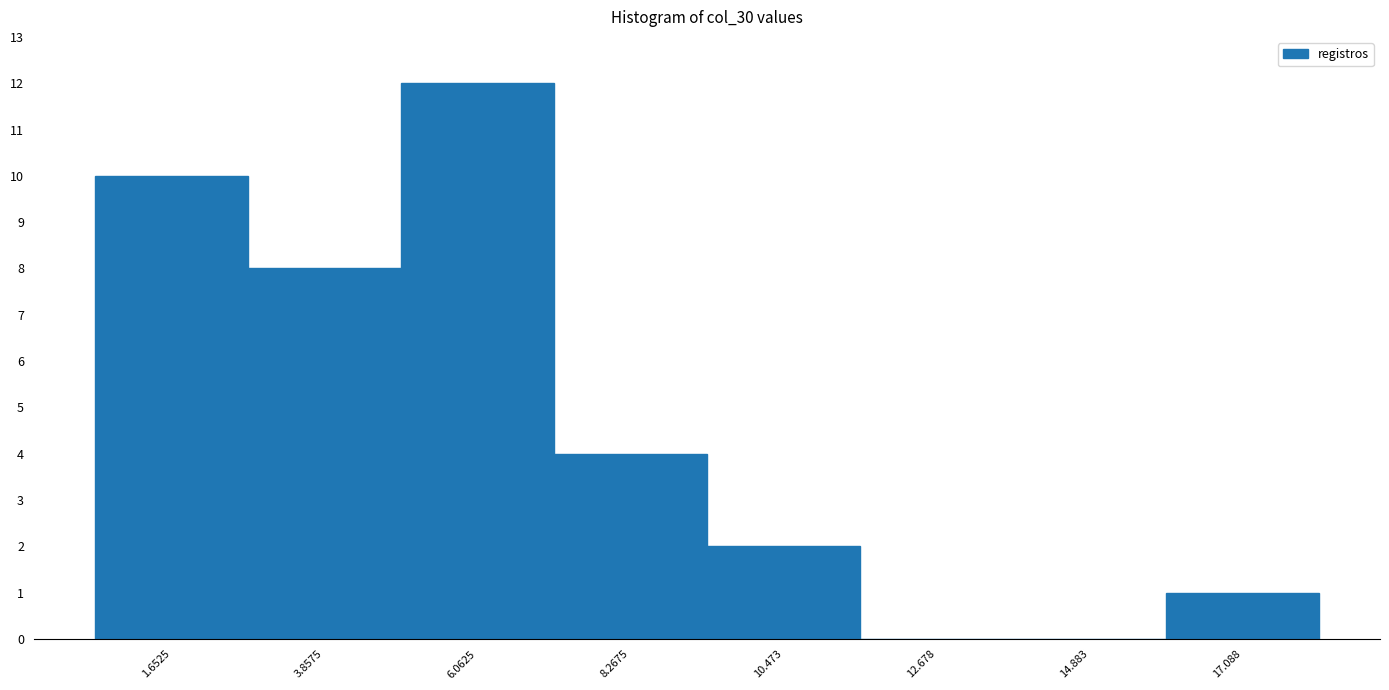

Which range on the x-axis has the tallest bar?

5.0 to 7.0